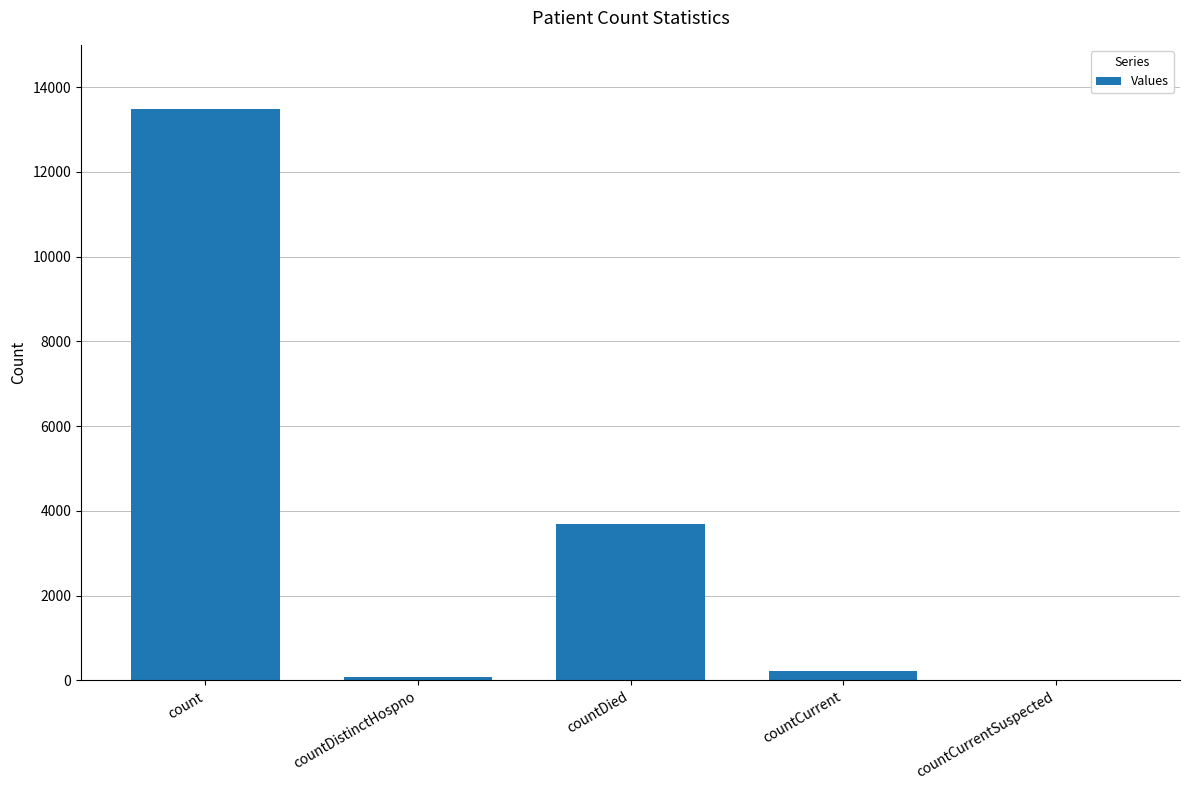

What is the sum of all values?

17458